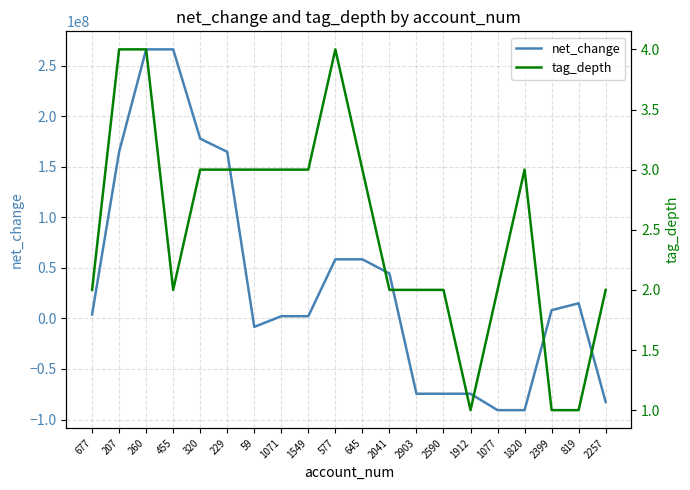

Reading left to right, what are all the values shown in this chart?

net_change: 677=3913000	207=164677000	260=265991000	455=265991000	320=177669000	229=164677000	59=-8423000	1071=2150000	1549=2150000	577=58408000	645=58408000	2041=44352000	2903=-74516000	2590=-74516000	1912=-74516000	1077=-90742000	1820=-90742000	2399=8113000	819=14924000	2257=-82629000
tag_depth: 677=2	207=4	260=4	455=2	320=3	229=3	59=3	1071=3	1549=3	577=4	645=3	2041=2	2903=2	2590=2	1912=1	1077=2	1820=3	2399=1	819=1	2257=2